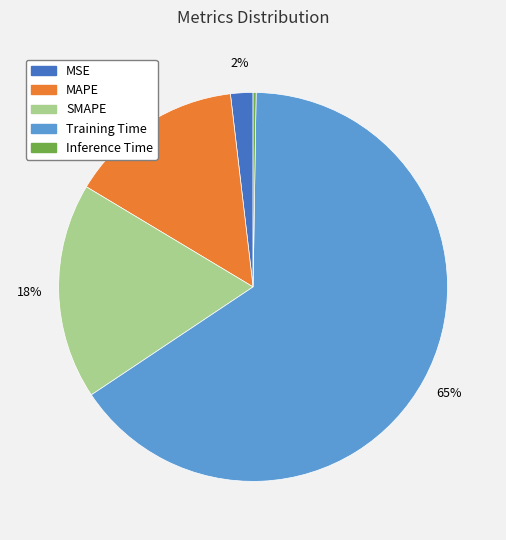

True or false: SMAPE accounts for 7% of the total.

False